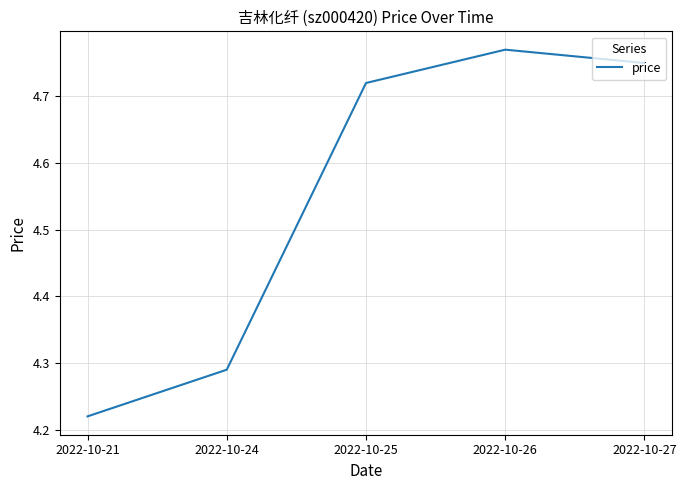

What is the change in value from 2022-10-21 to 2022-10-25?

+0.5